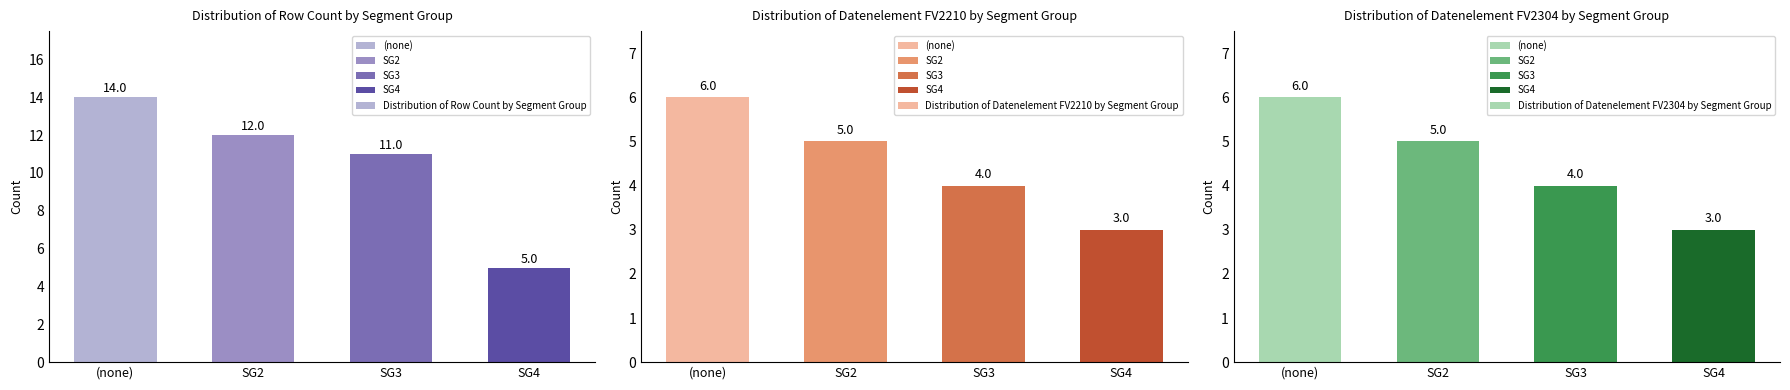

Count the Distribution of Row Count by Segment Group values in the range 11 to 14.

3